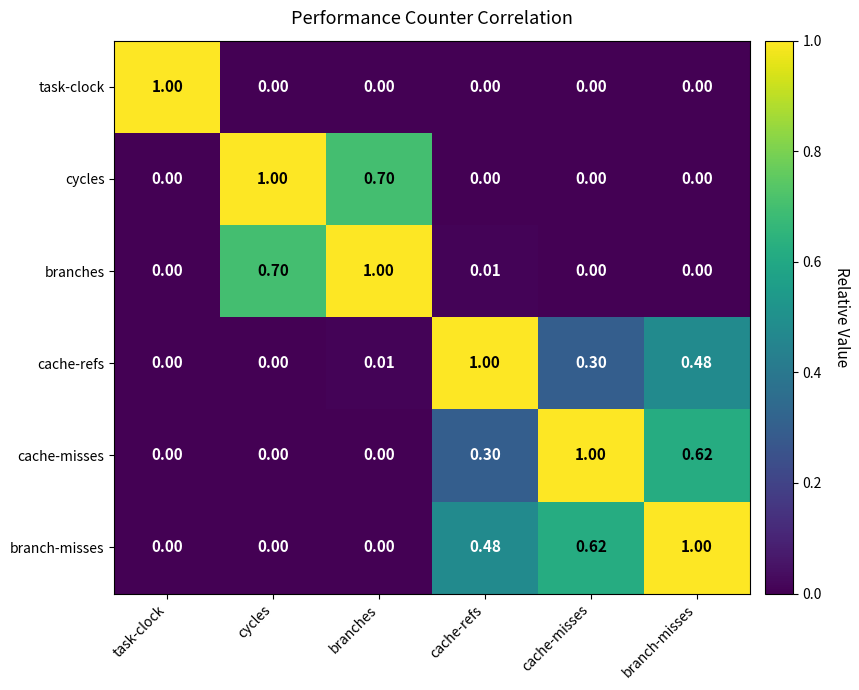

At how many categories does at least one series exceed 0?

6